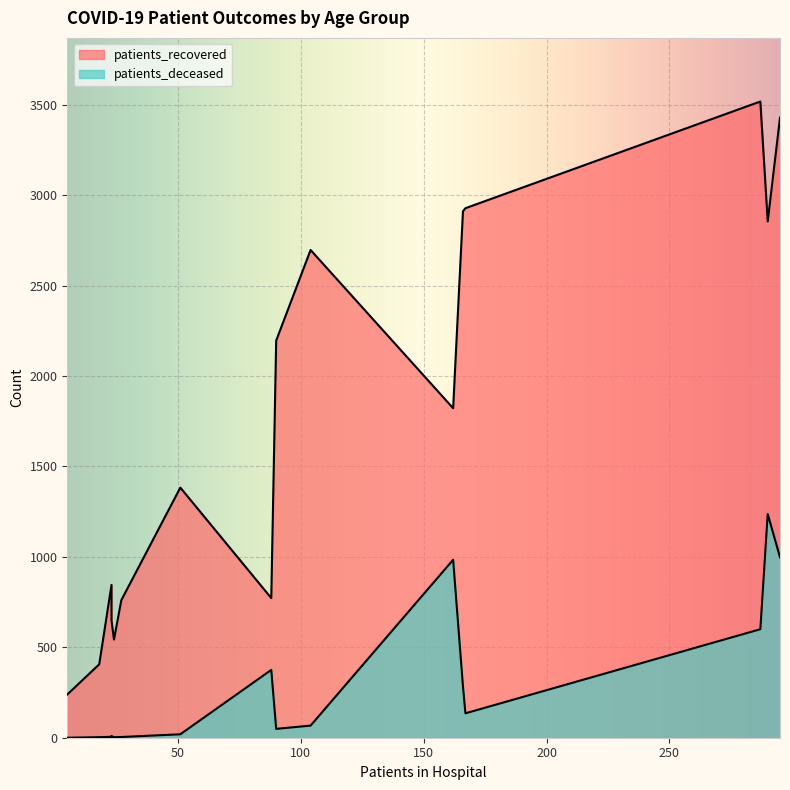

Count the number of data series in this chart.

2